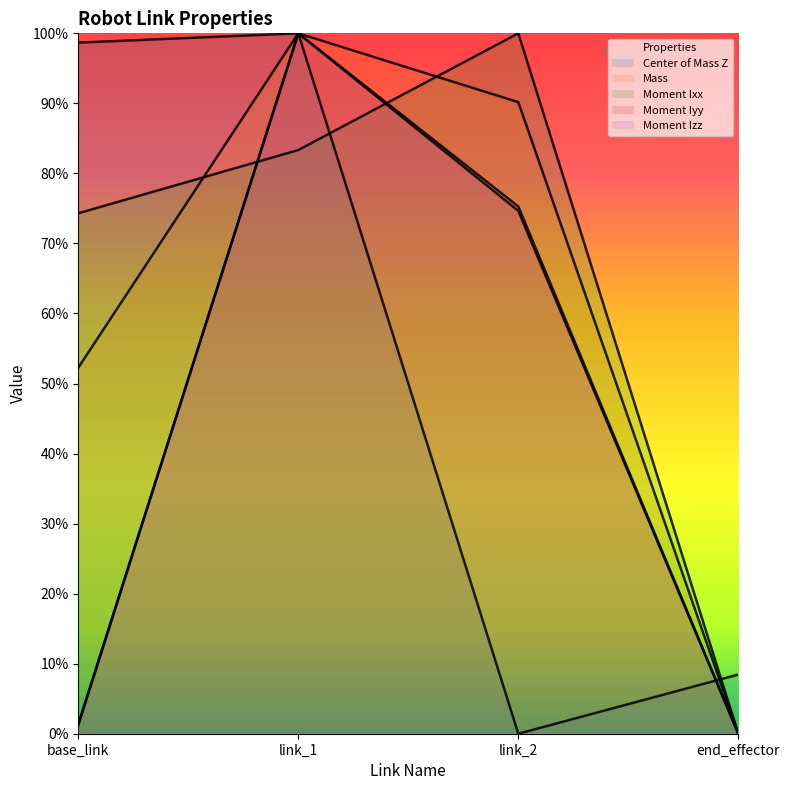

Reading left to right, extract all data points from this chart.

Center of Mass Z: base_link=1.0	link_1=1.0	link_2=0.0	end_effector=0.1
Mass: base_link=0.5	link_1=1.0	link_2=0.9	end_effector=0.0
Moment Ixx: base_link=0.7	link_1=0.8	link_2=1.0	end_effector=0.0
Moment Iyy: base_link=0.0	link_1=1.0	link_2=0.7	end_effector=0.0
Moment Izz: base_link=0.0	link_1=1.0	link_2=0.8	end_effector=0.0